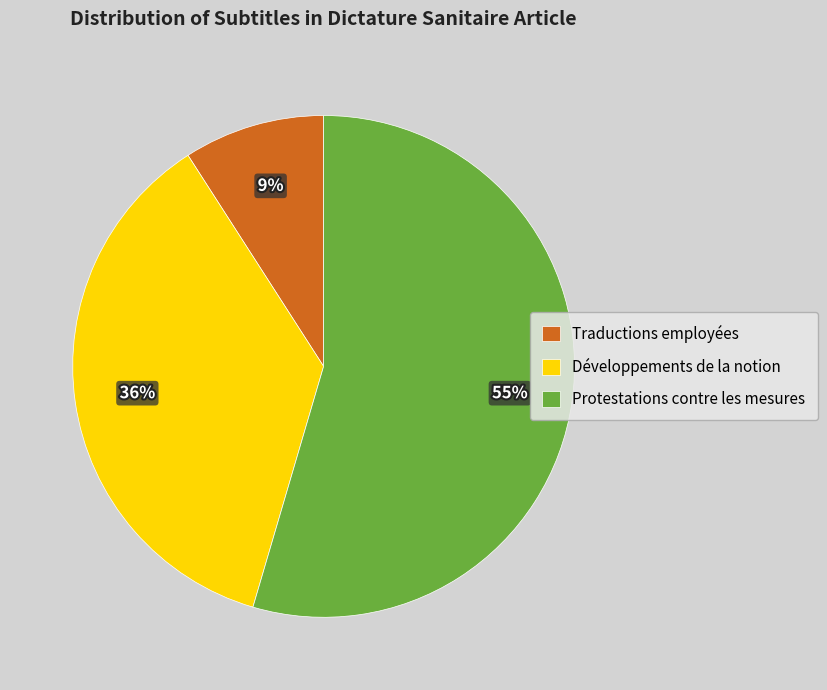

Which category has the biggest portion of the pie?

Protestations contre les mesures